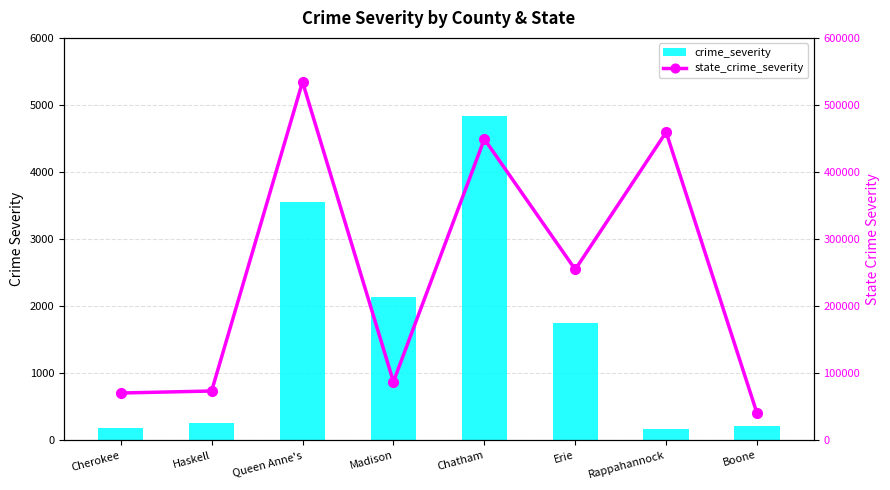

How many distinct data groups are displayed?

2